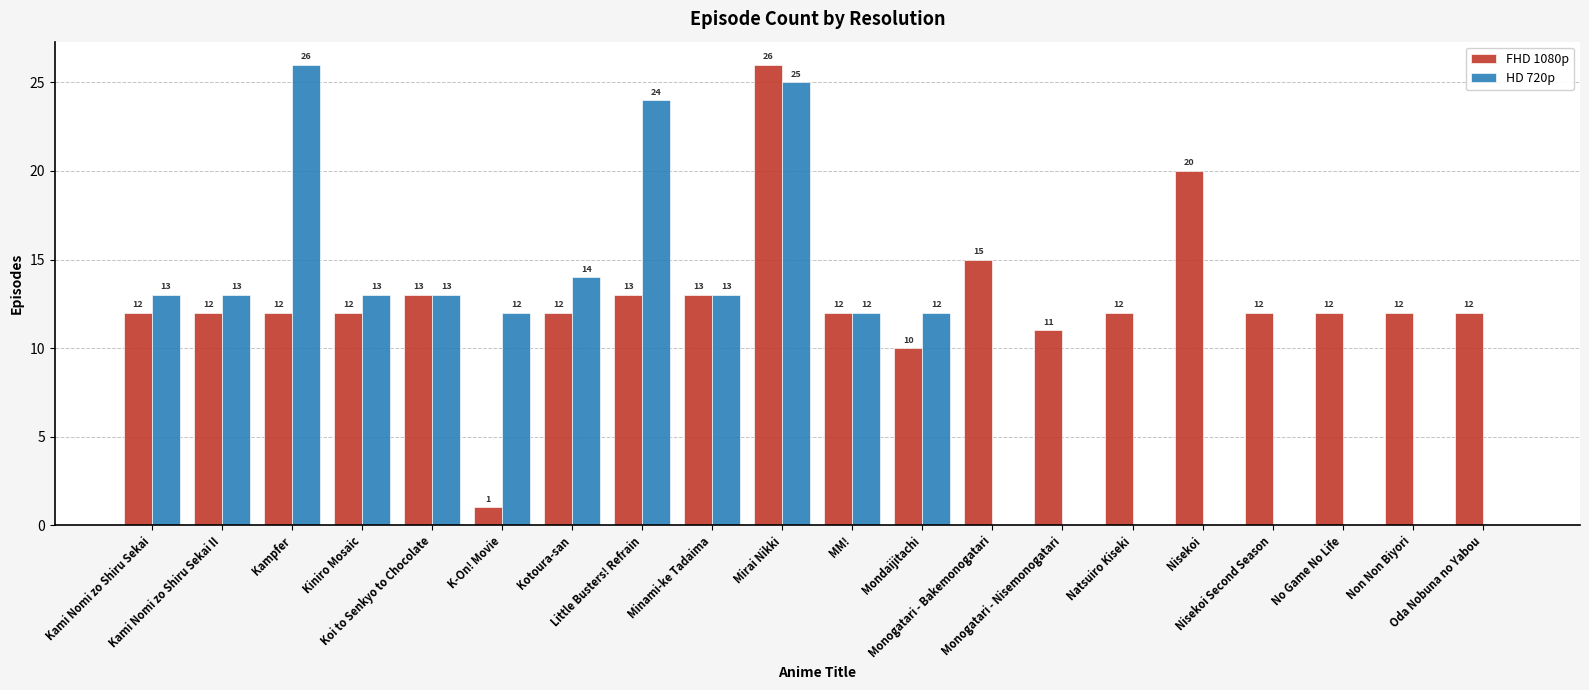

What is the maximum value for HD 720p?

26